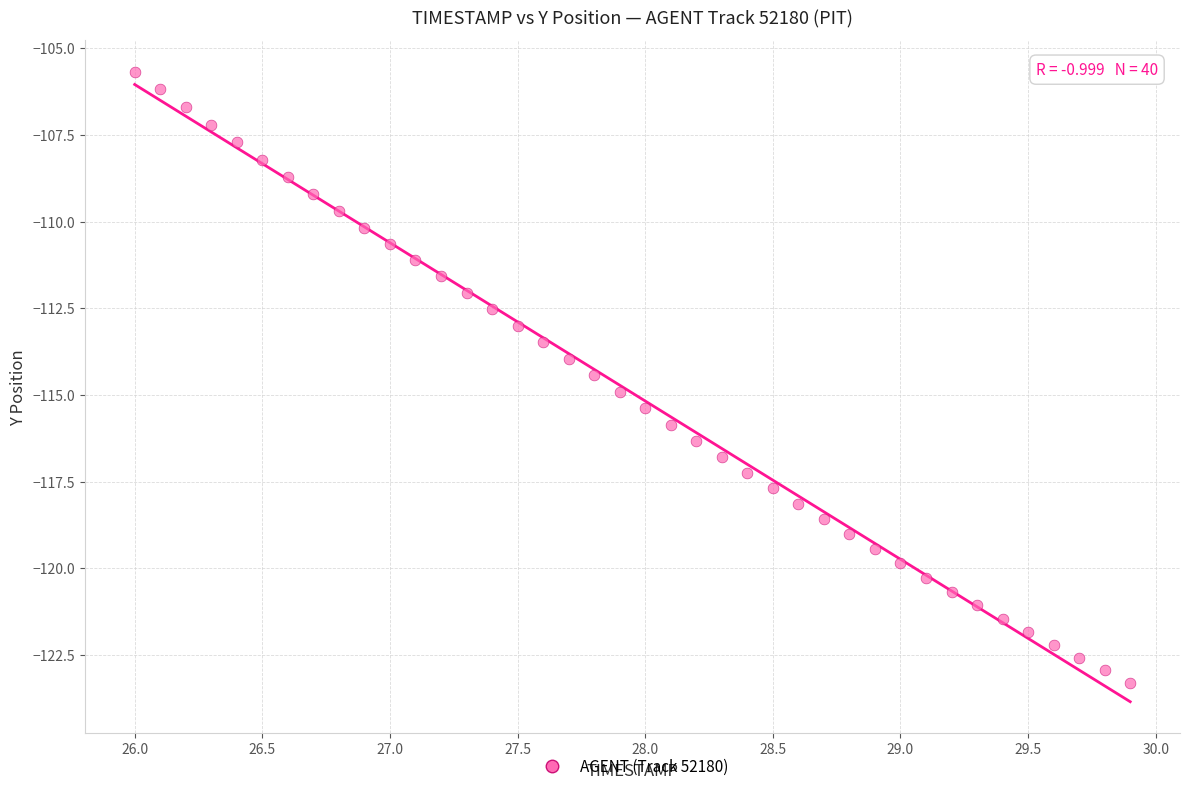

What is the range of Y values (max minus min)?

17.6